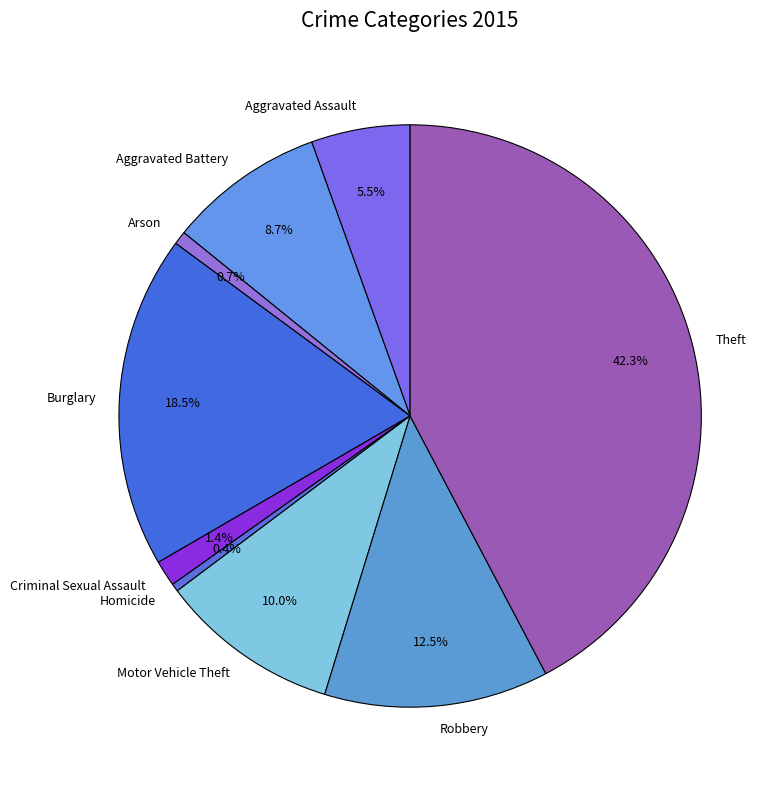

How many slices are in this pie chart?

9